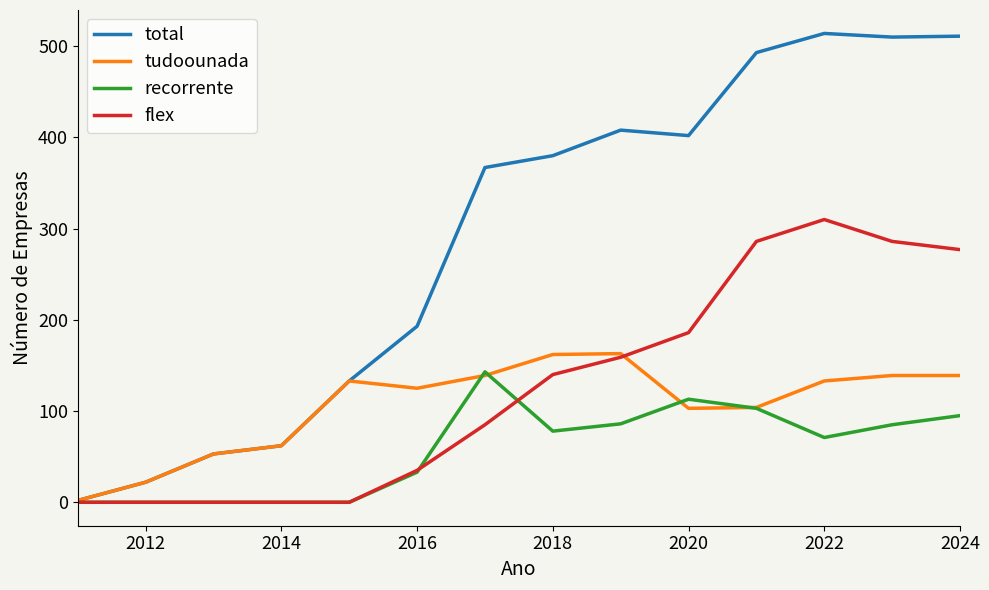

What is the maximum value shown in the chart?

514